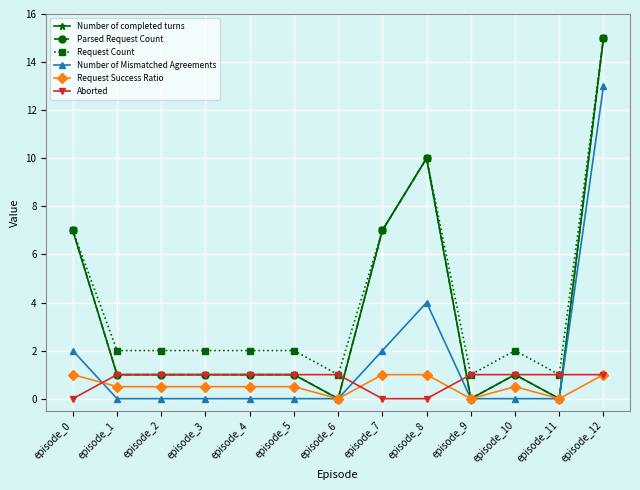

How many interior local peaks does the Request Count series have?

2